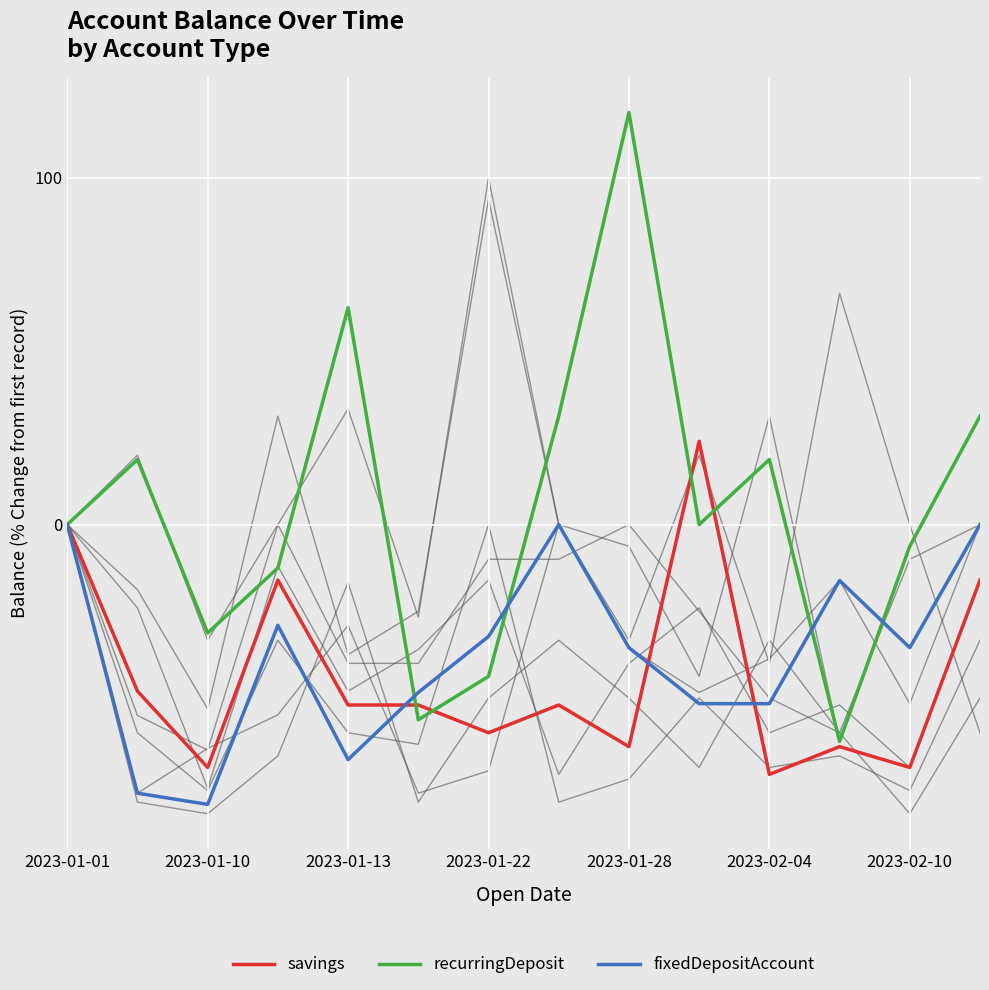

What is the maximum value for recurringDeposit?

118.8